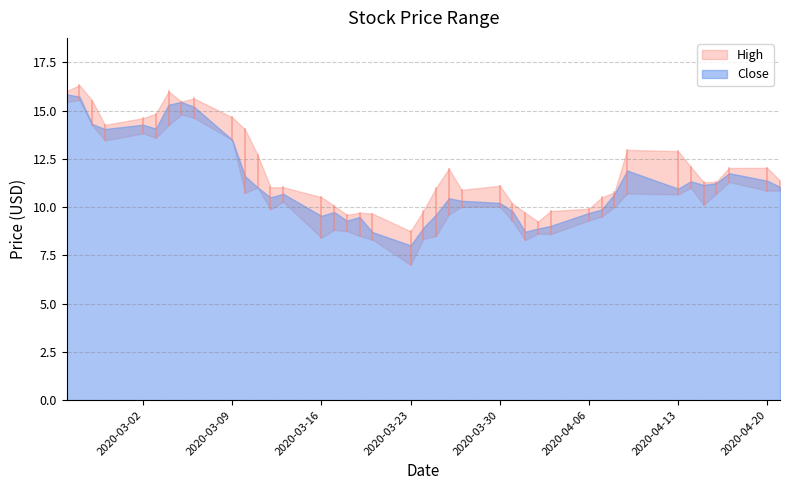

True or false: Low and Close cross at least once.

False